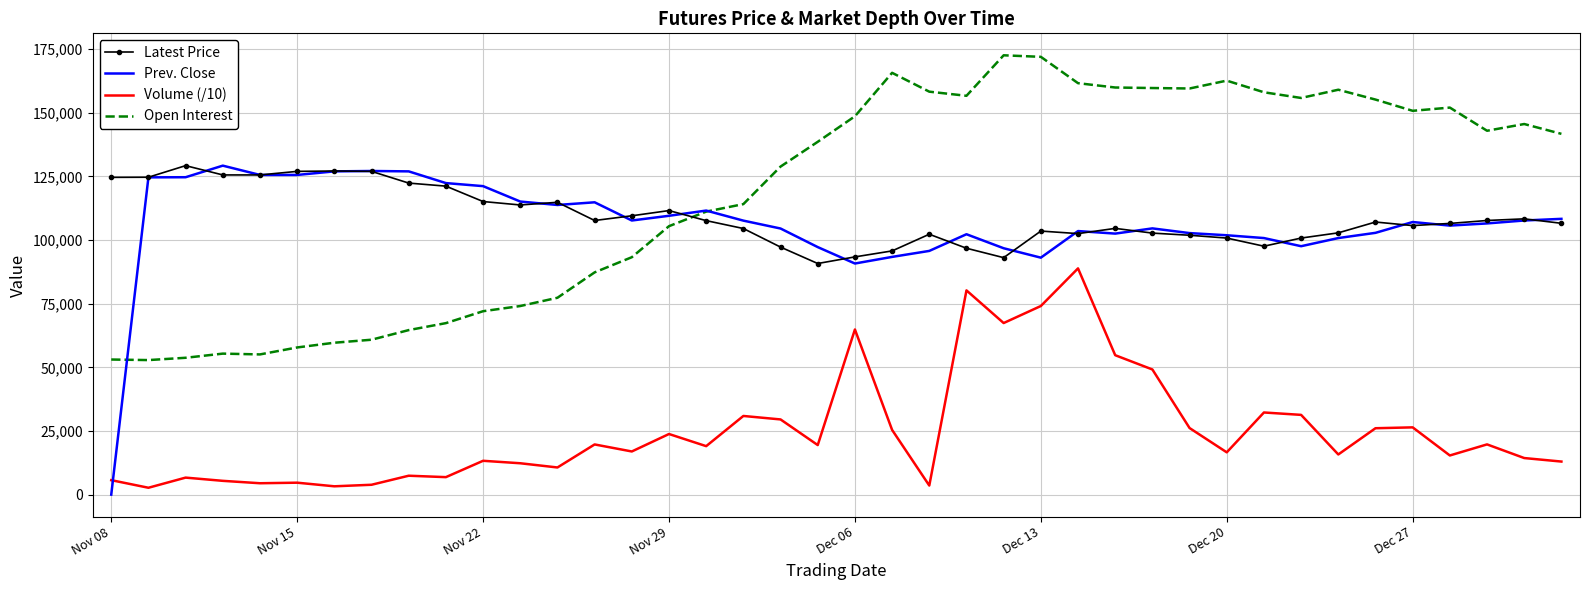

What is the difference between the second highest and minimum values in the Prev. Close series?

127150.0